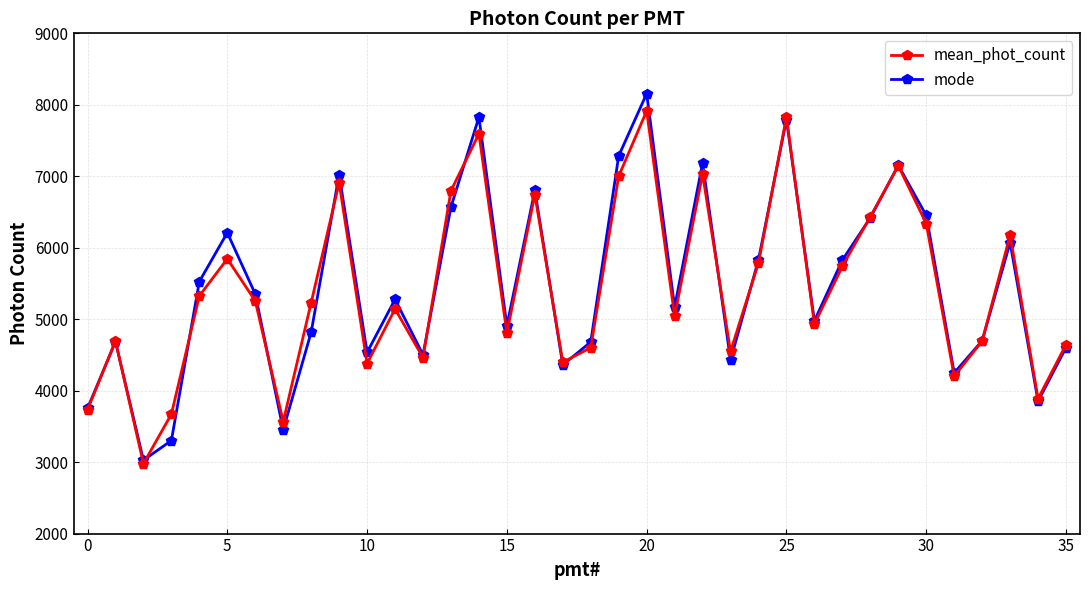

In mode, how many points are lower than both neighbors (excluding endpoints)?

11